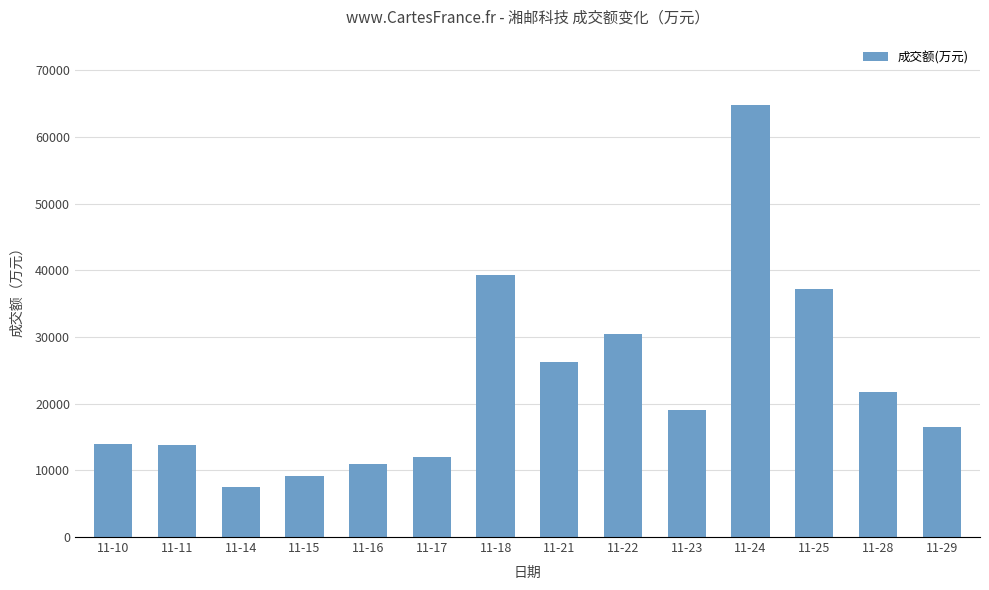

How many categories are shown in the chart?

14